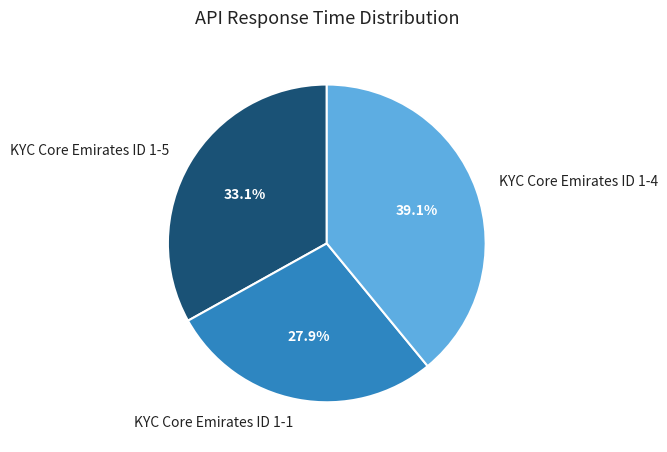

To the nearest percent, what is the average slice percentage?

33%